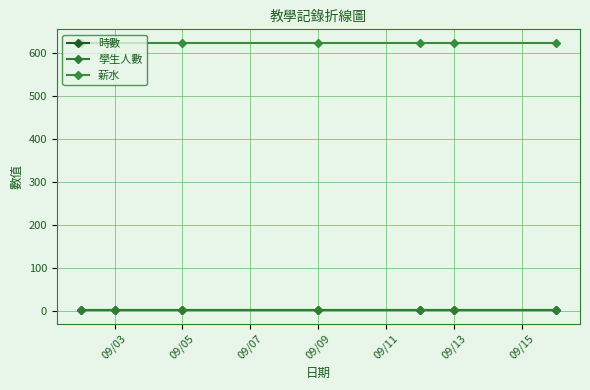

Which category has the lowest value in the 時數 series?

09/03